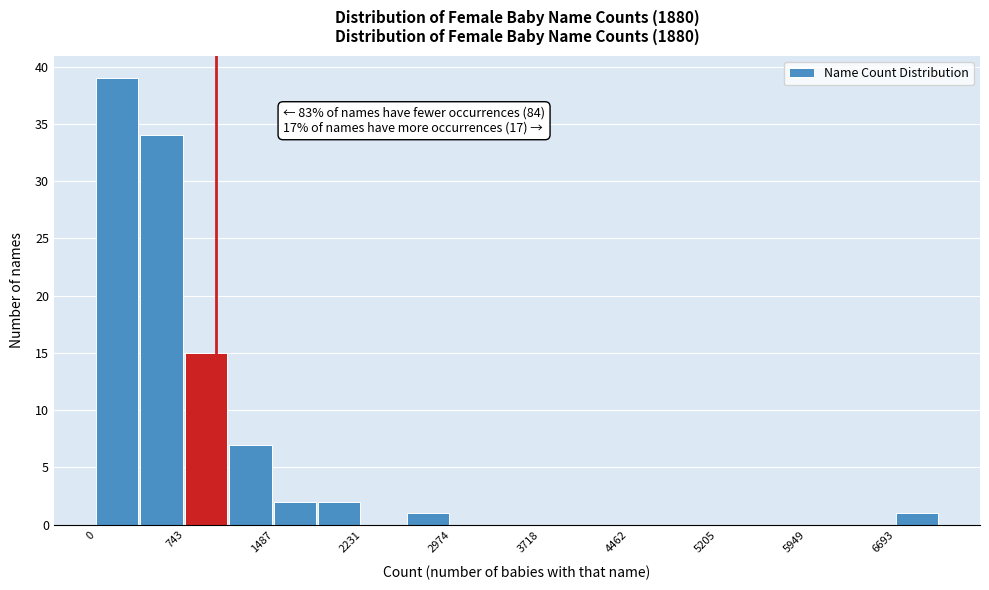

Around what value on the x-axis is the tallest bar? Give the approximate position of its centre, as read against the axis.

200